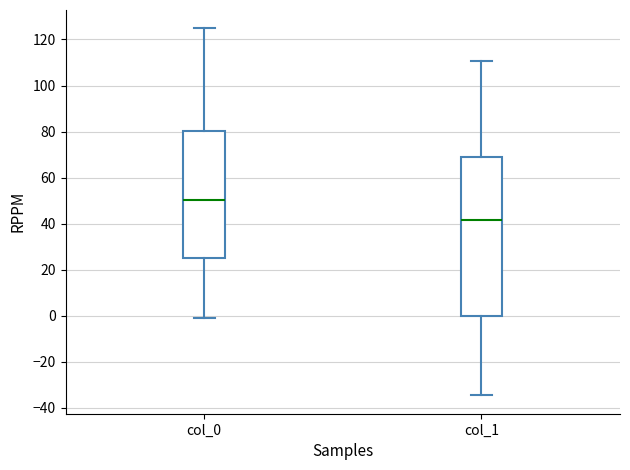

Where does the lower whisker of the box for col_0 end on the y-axis? The values are not printed on the chart, so give them approximately, as read against the axis.

0